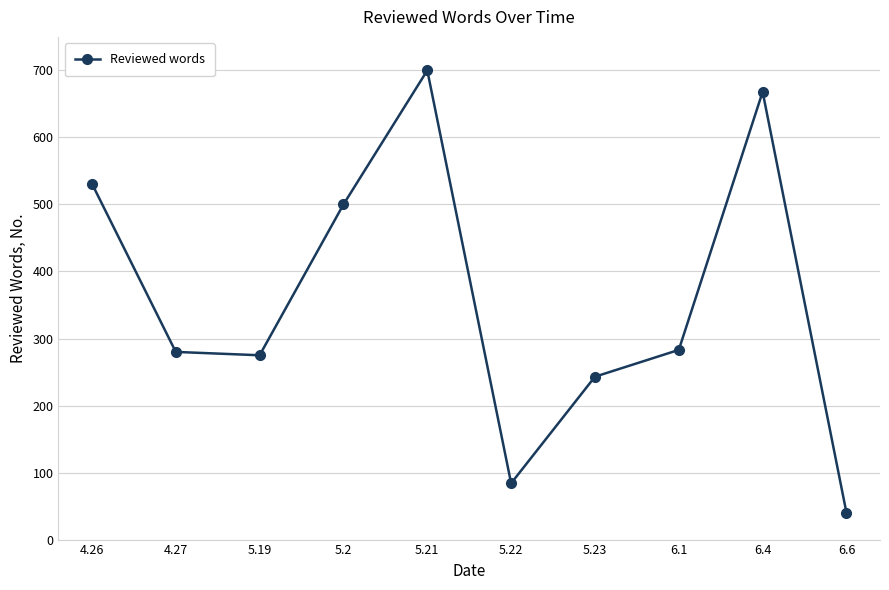

What is the label of the 1st point from the right?

6.6